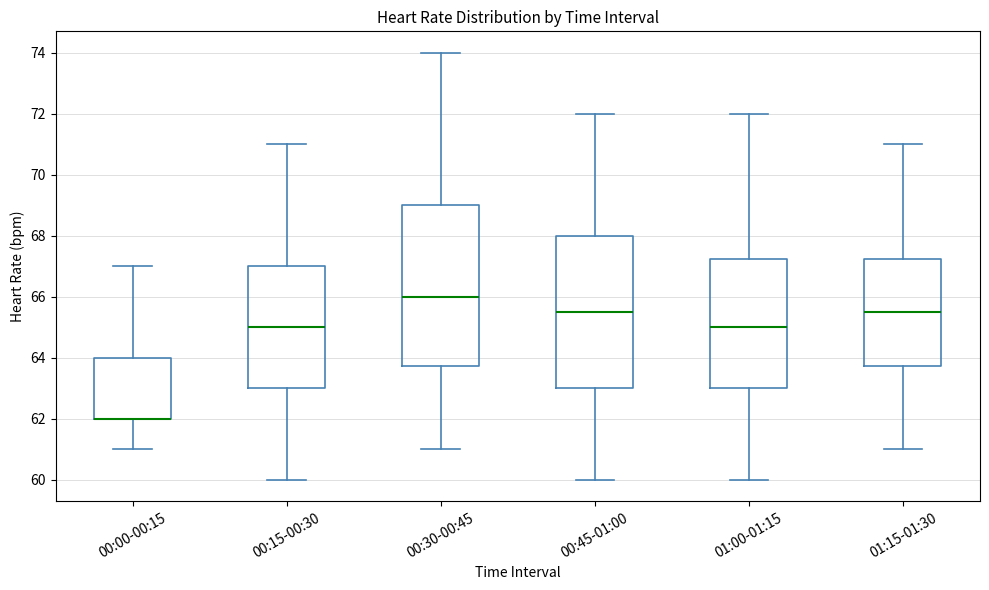

Reading left to right, read every box against the y-axis: the position of its median line, the range the box covers, and the ends of its whiskers. The values are not printed on the chart, so give them approximately, as read against the axis.

00:00-00:15: median 62.0 (drawn on the box's lower edge), box 62.0 to 64.0, whiskers 61.0 to 67.0
00:15-00:30: median 65.0, box 63.0 to 67.0, whiskers 60.0 to 71.0
00:30-00:45: median 66.0, box 63.8 to 69.0, whiskers 61.0 to 74.0
00:45-01:00: median 65.6, box 63.0 to 68.0, whiskers 60.0 to 72.0
01:00-01:15: median 65.0, box 63.0 to 67.2, whiskers 60.0 to 72.0
01:15-01:30: median 65.6, box 63.8 to 67.2, whiskers 61.0 to 71.0